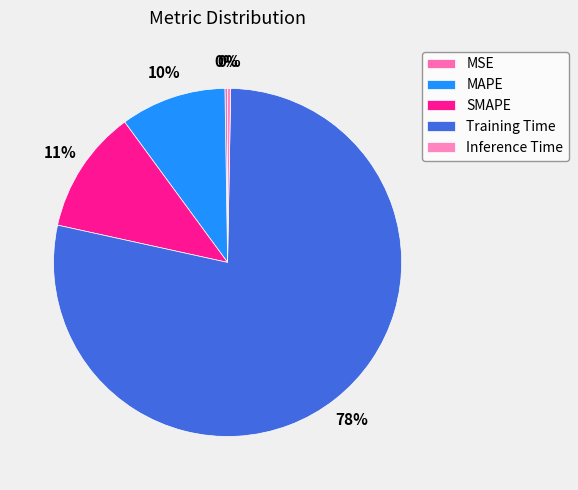

Which category has the biggest portion of the pie?

Training Time